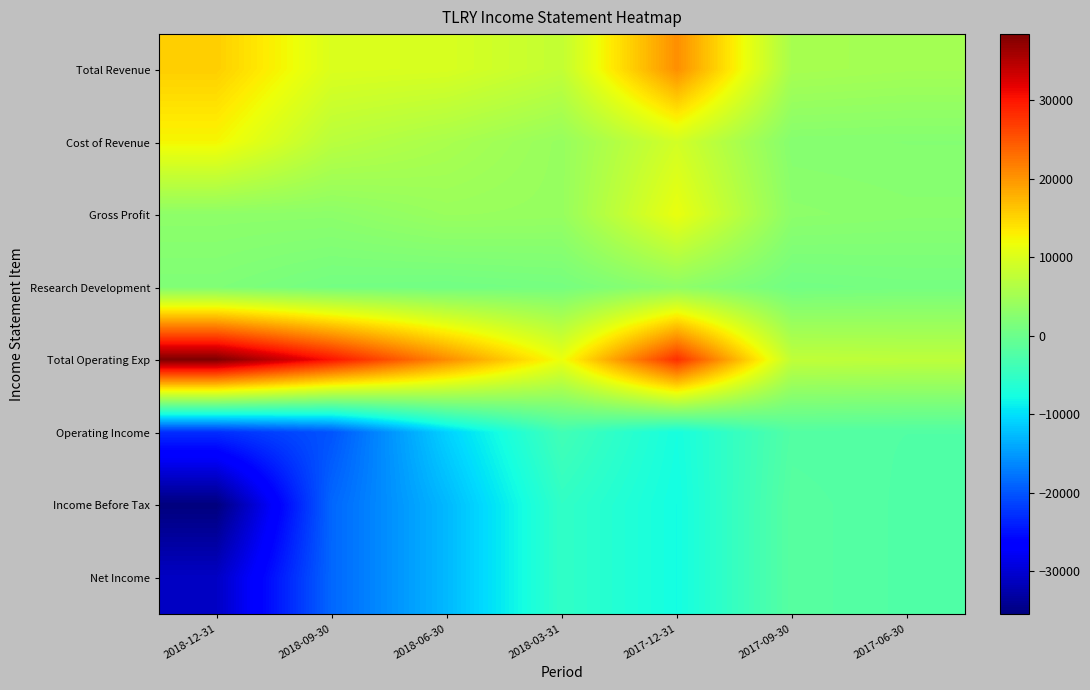

At which category is the sum across all series the highest?

2017-12-31